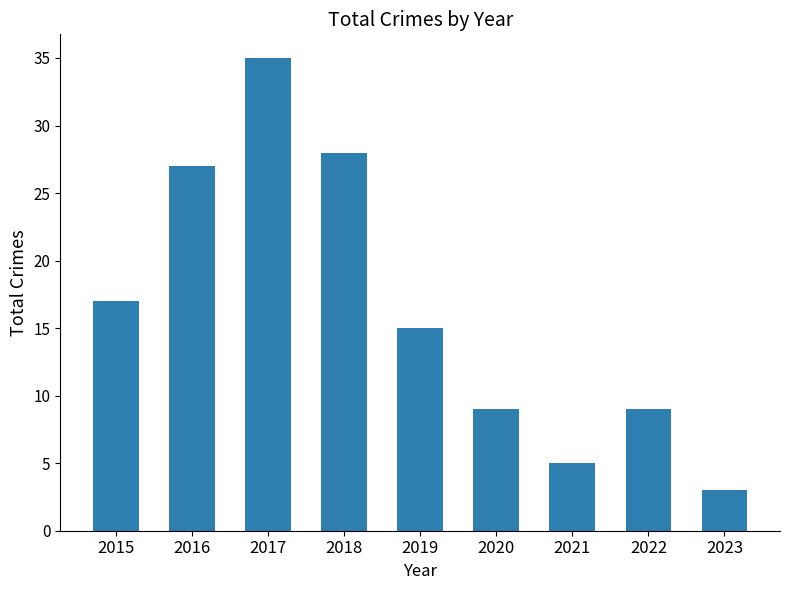

What is the value of the 7th bar from the left?

5